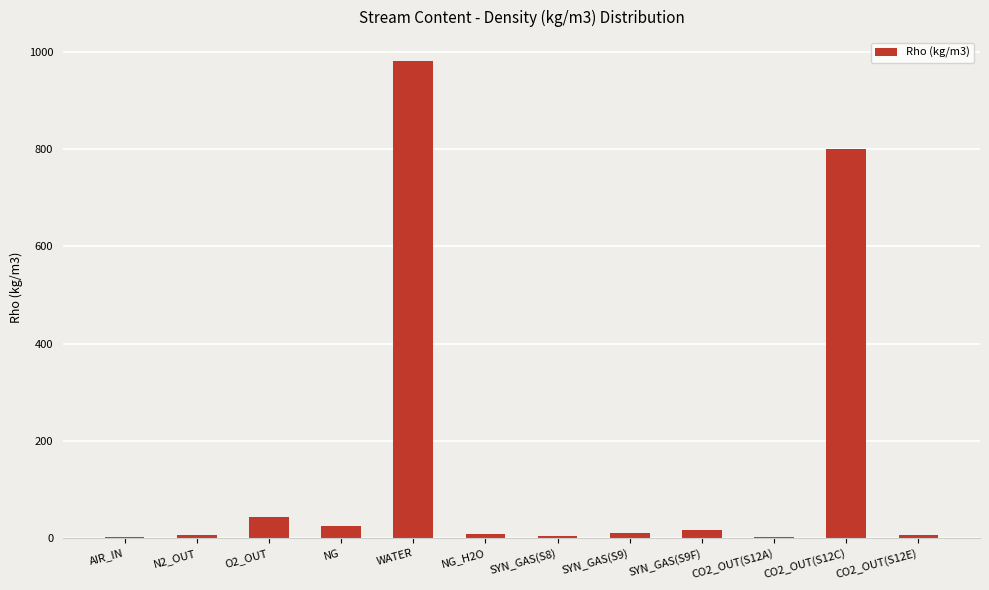

Count the number of values greater than 10.

6